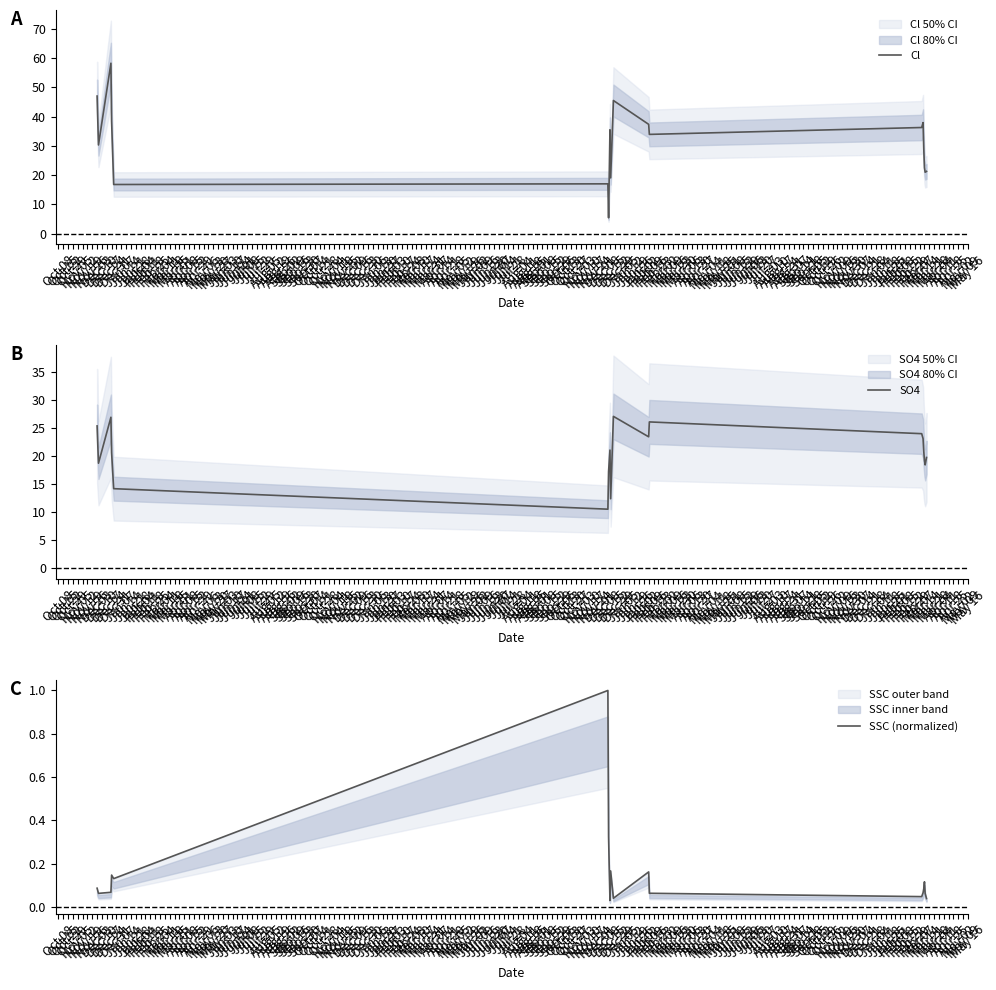

What is the highest value of the Cl series?

58.2